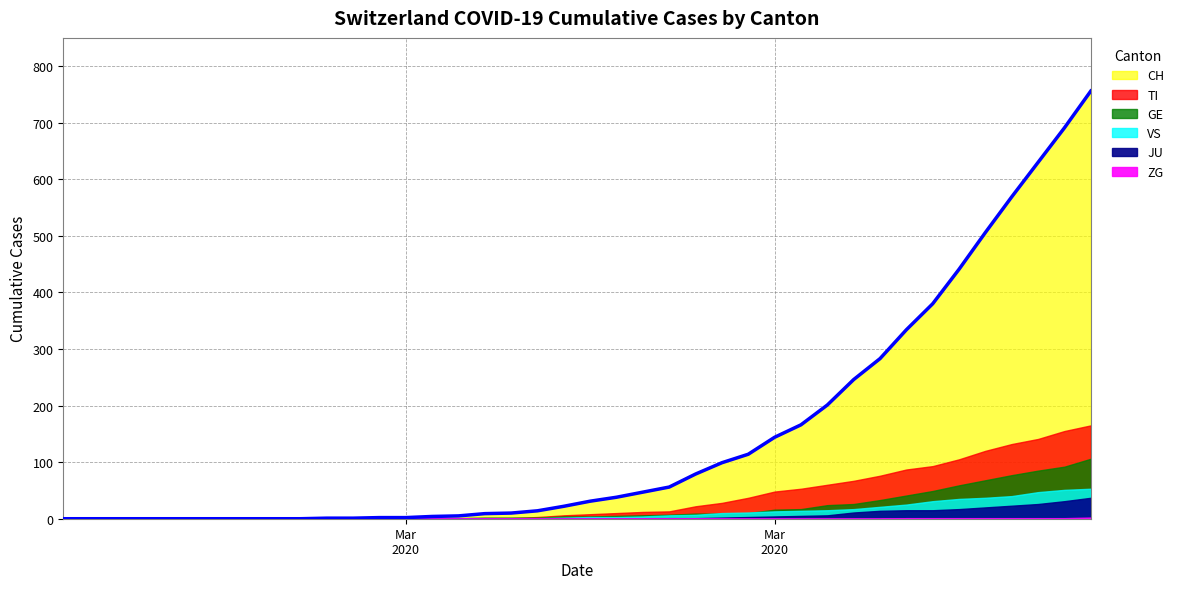

Reading left to right, extract all data points from this chart.

CH: 0	0	0	0	0	0	0	0	0	0	1	1	2	2	4	5	9	10	14	22	31	38	47	56	79	99	114	144	166	201	246	283	334	380	441	506	569	630	691	756
TI: 0	0	0	0	0	0	0	0	0	0	0	0	0	0	1	1	1	1	3	6	8	10	12	13	22	28	37	48	53	60	67	76	87	93	105	120	132	141	155	165
GE: 0	0	0	0	0	0	0	0	0	0	0	0	0	0	1	1	2	2	2	4	4	5	6	7	9	9	10	16	17	24	26	33	41	49	59	68	77	85	92	106
JU: 0	0	0	0	0	0	0	0	0	0	0	0	0	0	0	0	0	0	0	0	0	0	0	1	1	2	3	4	5	6	11	14	15	15	17	20	23	26	31	37
VS: 0	0	0	0	0	0	0	0	0	0	0	0	0	0	0	0	0	1	1	2	3	3	4	6	7	10	11	13	14	15	17	21	25	31	35	37	40	47	51	53
ZG: 0	0	0	0	0	0	0	0	0	0	0	0	0	0	0	0	0	0	0	0	0	0	0	0	0	0	0	0	0	0	0	0	1	1	1	1	1	1	1	2